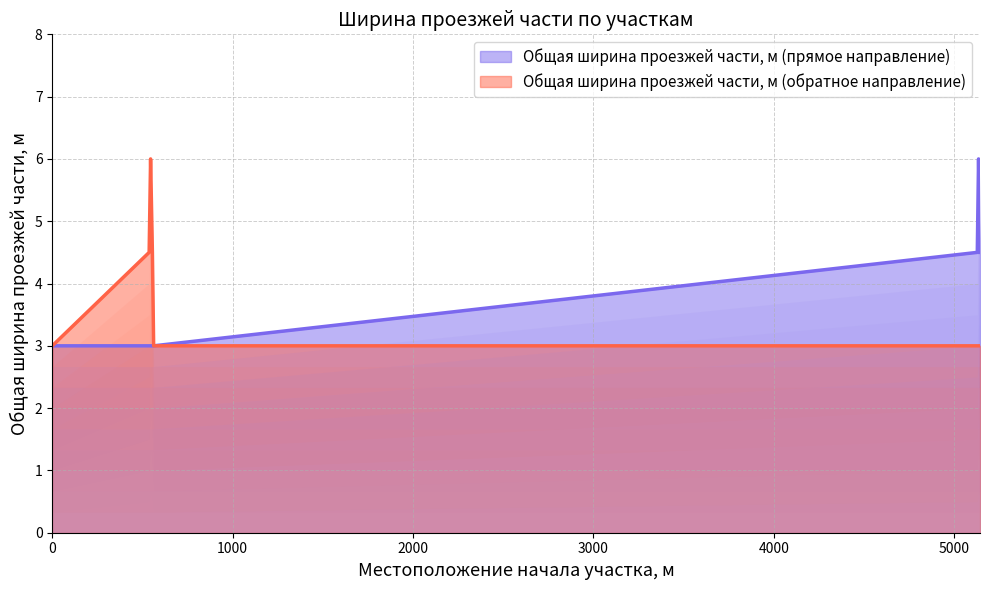

Which series has the largest range (max minus min)?

Общая ширина проезжей части, м (прямое направление)